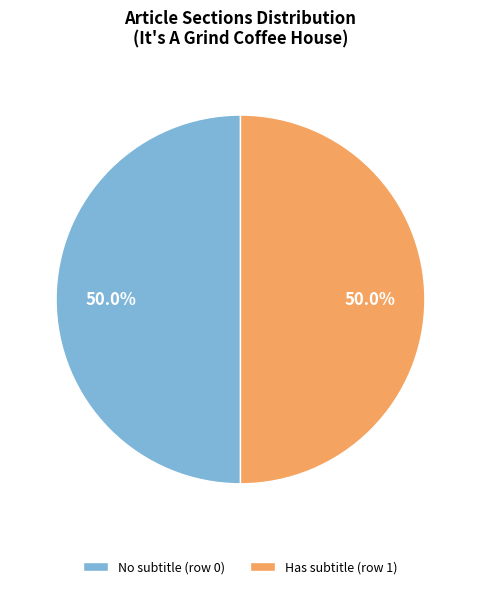

What is the ratio of the value at No subtitle (row 0) to the value at Has subtitle (row 1)?

1.0